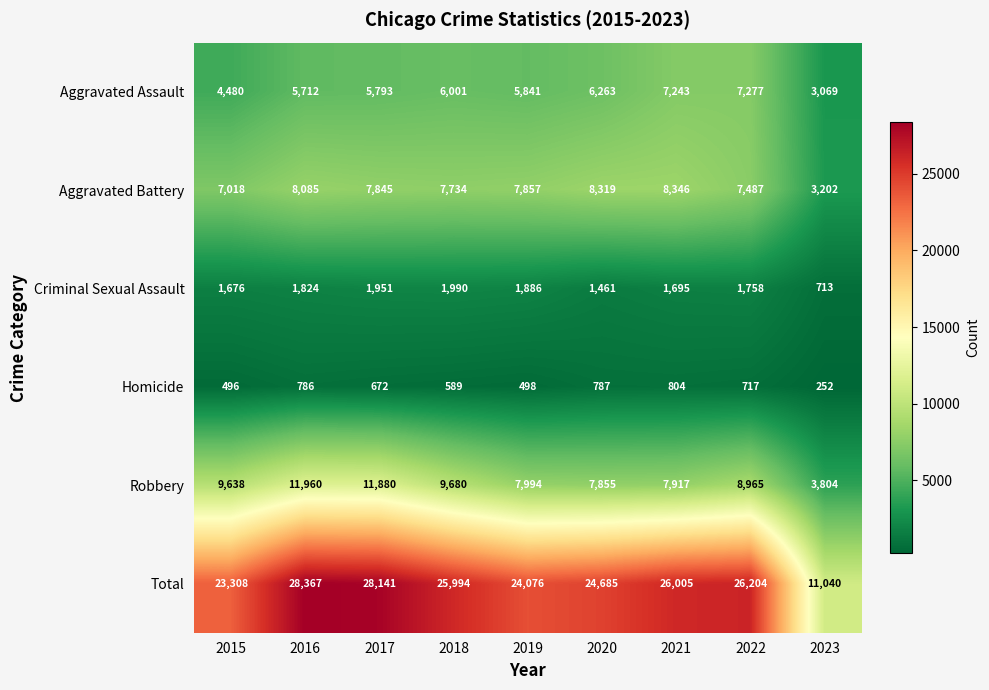

What is the total value across all series at 2018?

51988